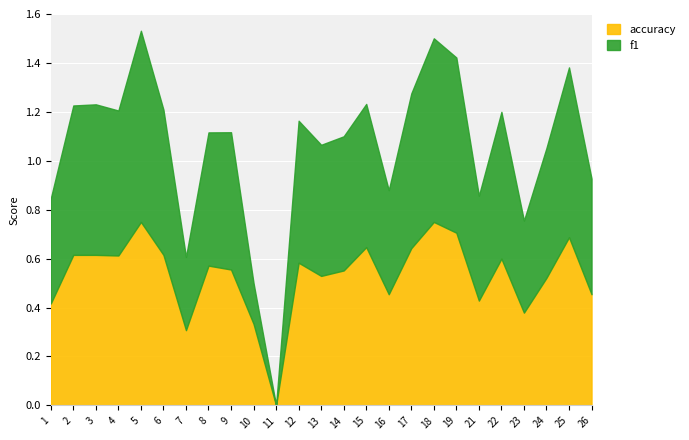

In f1, how many points are lower than both neighbors (excluding endpoints)?

7